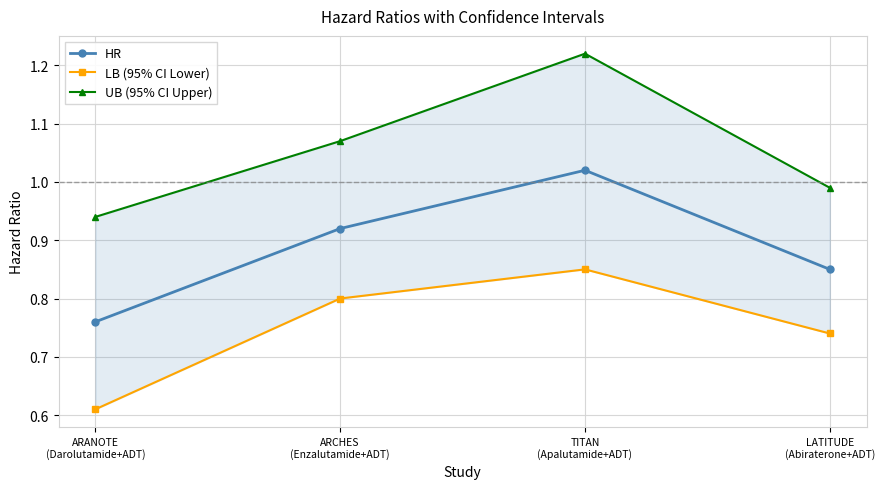

Which series has the largest total across all categories?

UB (95% CI Upper)